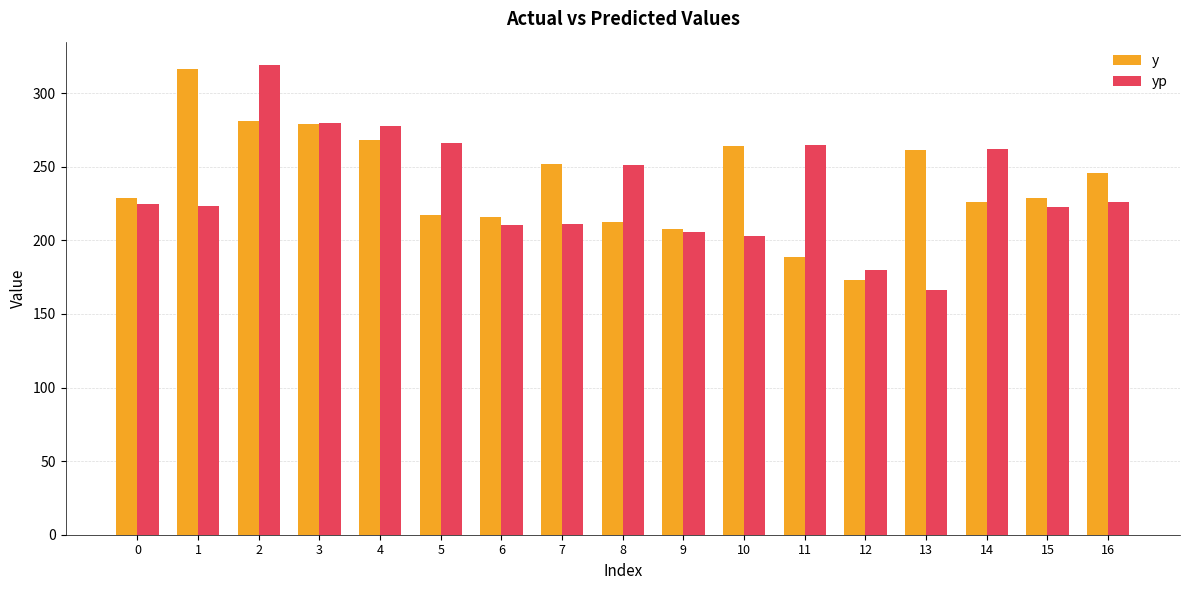

What is the highest value of the yp series?

319.1